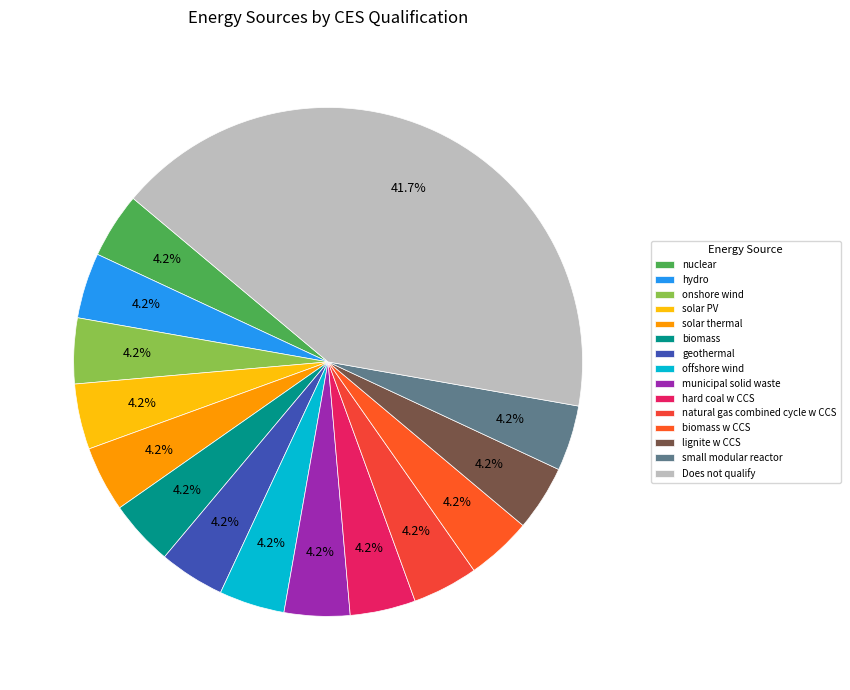

Do biomass w CCS and small modular reactor together represent more than half of the pie?

No